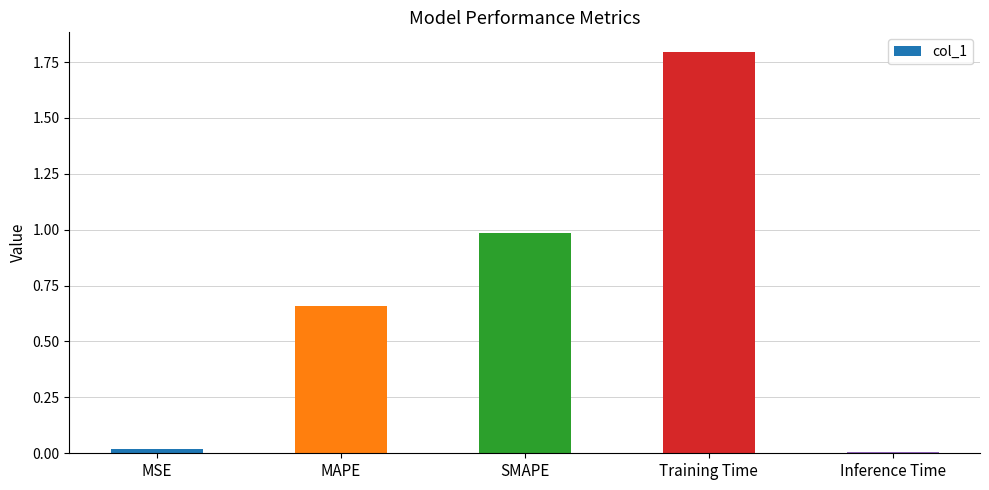

What is the difference between the maximum and minimum values?

1.8